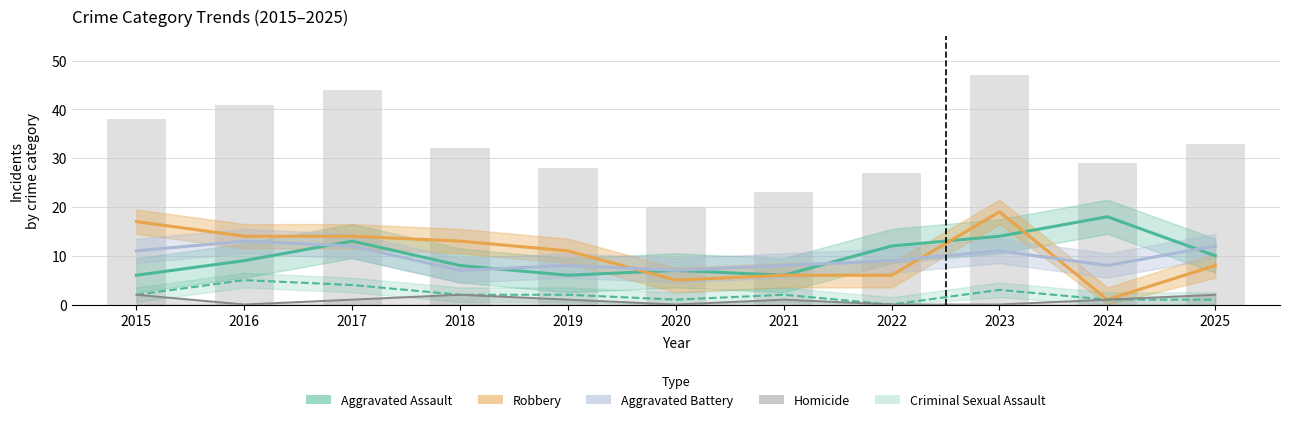

List the labels in order of Homicide value, smallest first.

2016, 2020, 2022, 2023, 2017, 2019, 2021, 2024, 2015, 2018, 2025